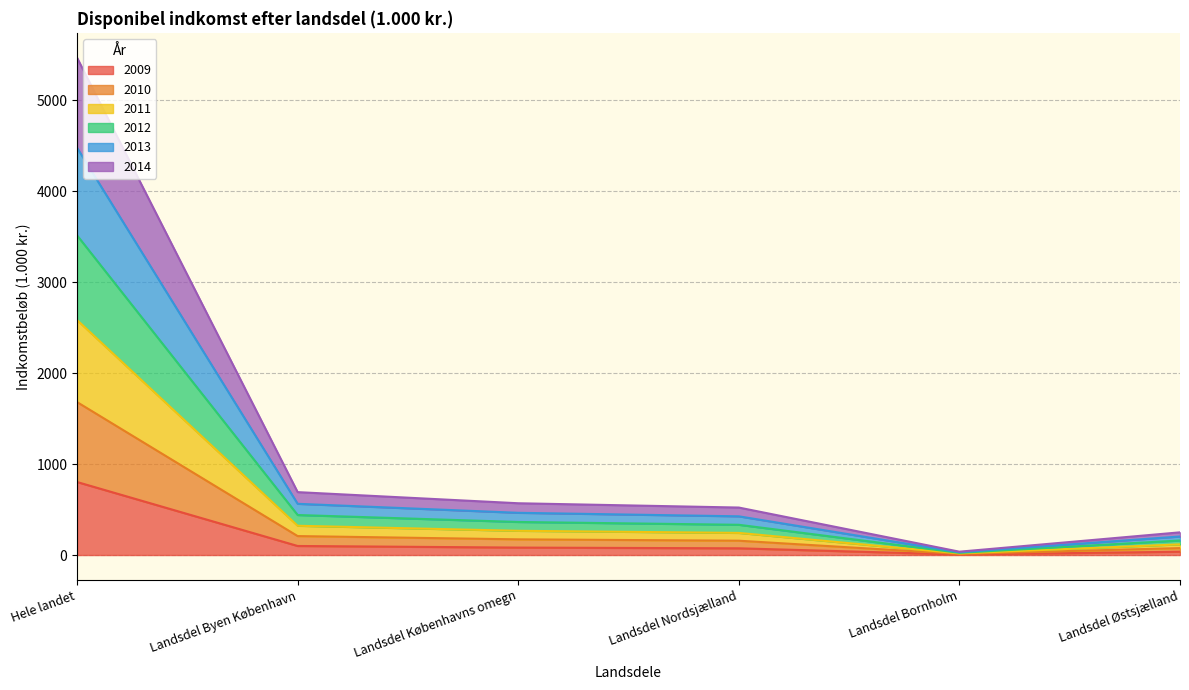

At which category is the sum across all series the highest?

Hele landet